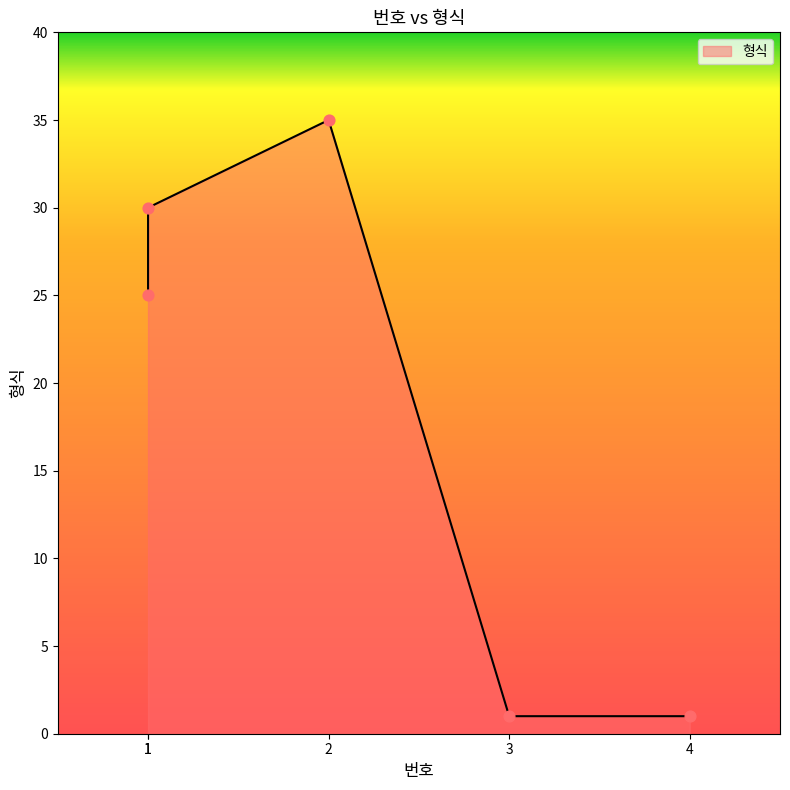

Which has a higher value, 1 or 3?

1